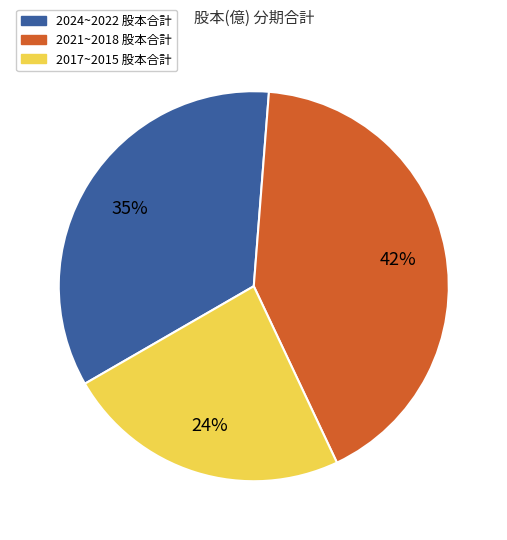

To the nearest percent, what is the average slice percentage?

33%